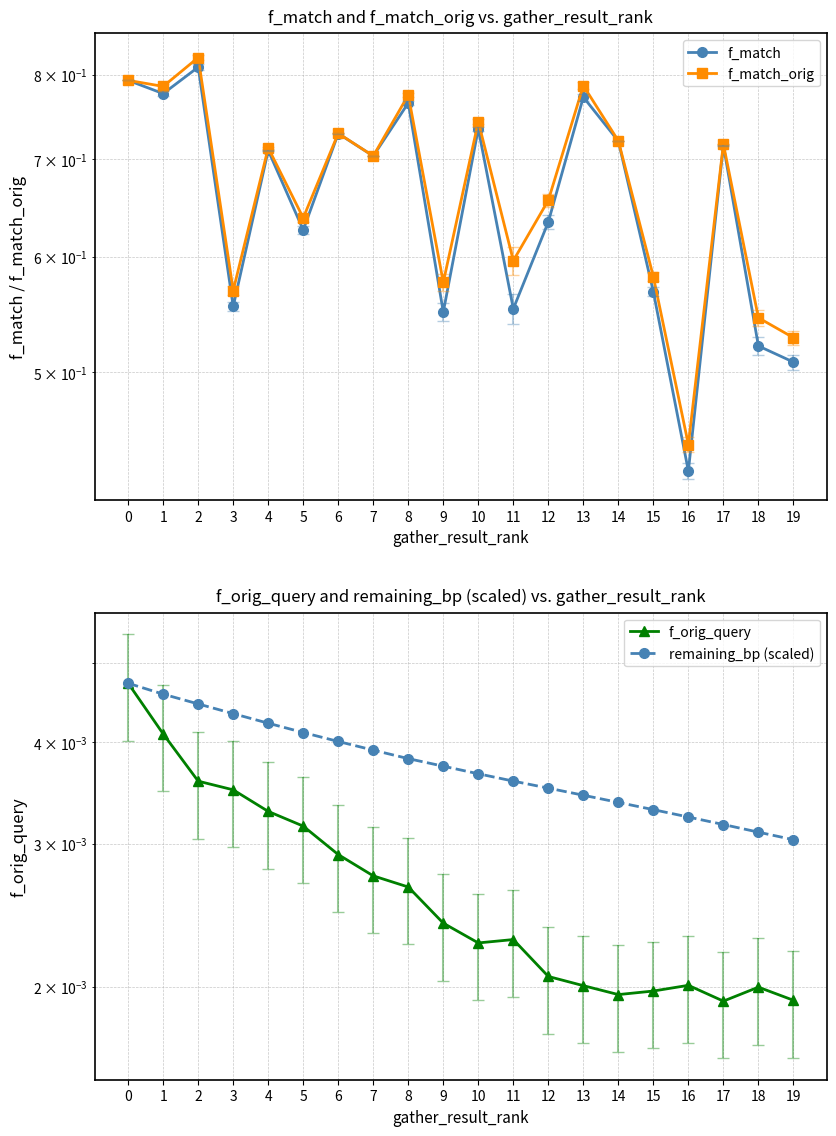

Is it true that f_orig_query equals 0.0 at 14?

True